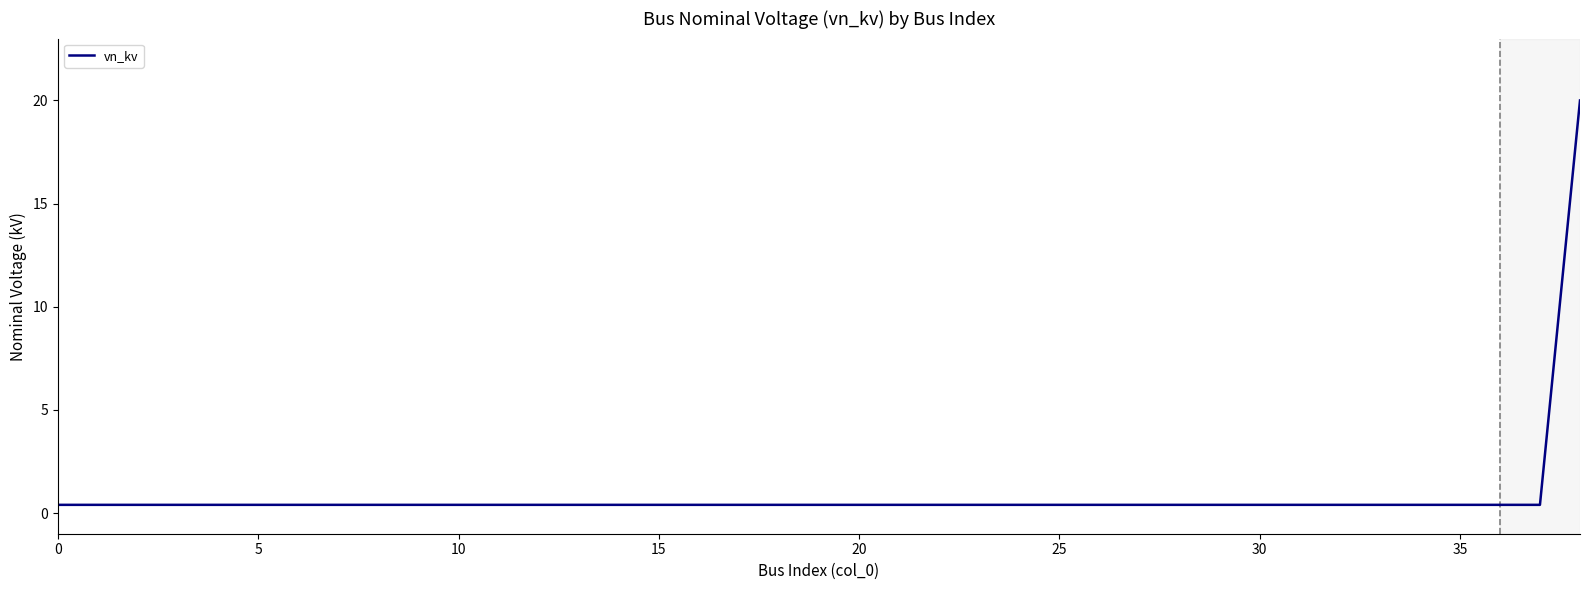

How many lines are shown in the chart?

1